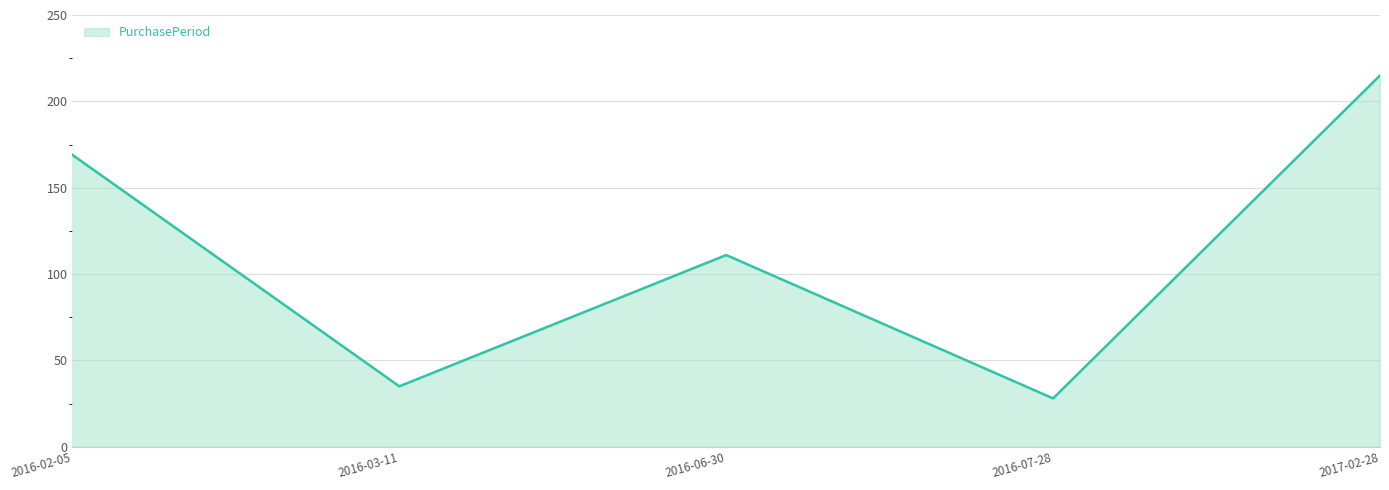

Does the chart display data point markers on the line(s)?

No